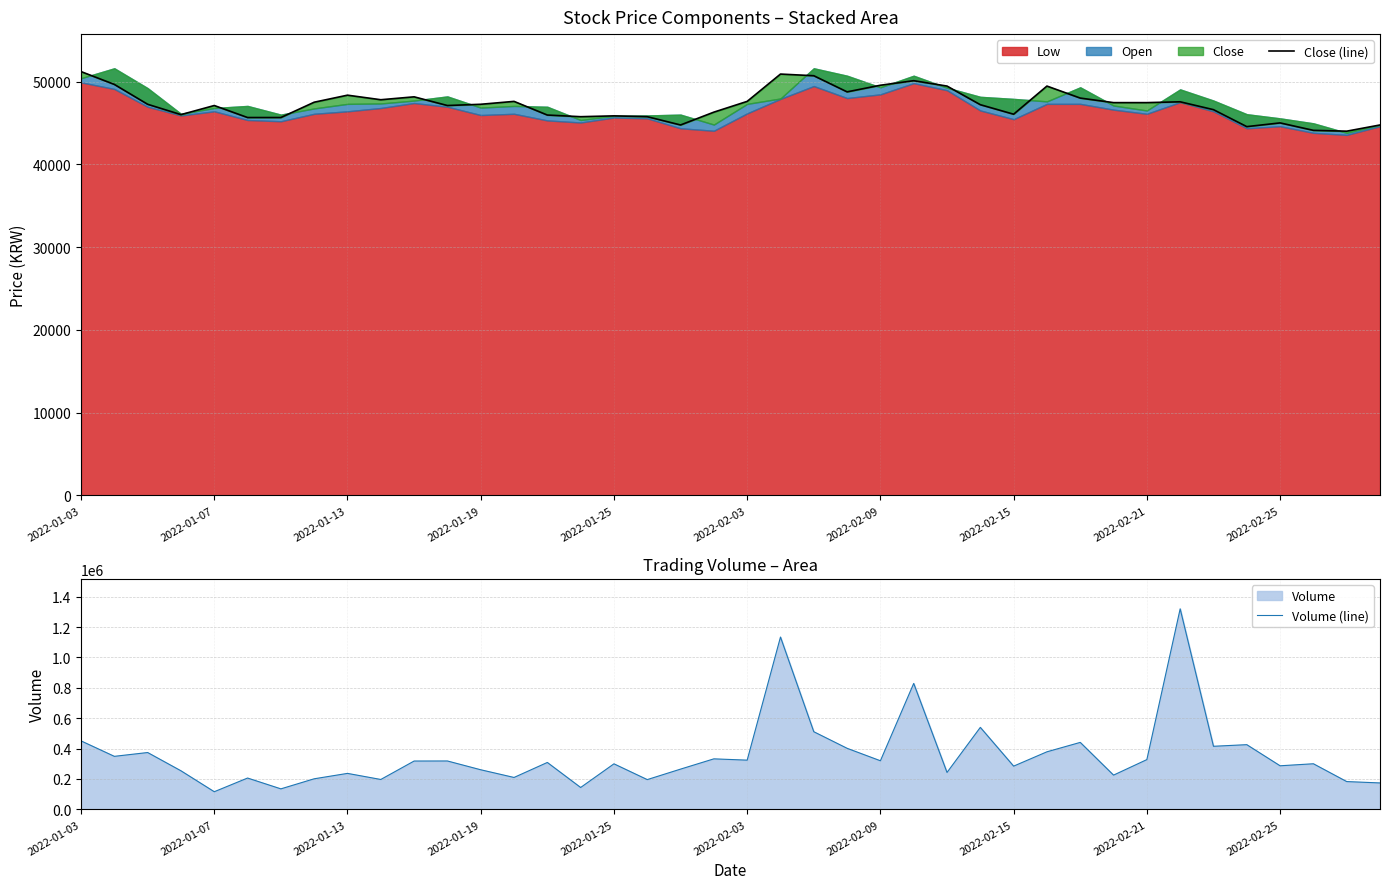

The value of Volume (line) at 2022-02-03 is 438161. True or false?

False